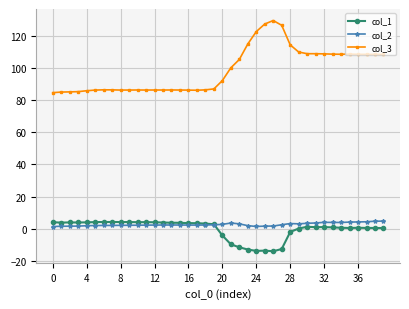

What is the highest value of the col_2 series?

4.8